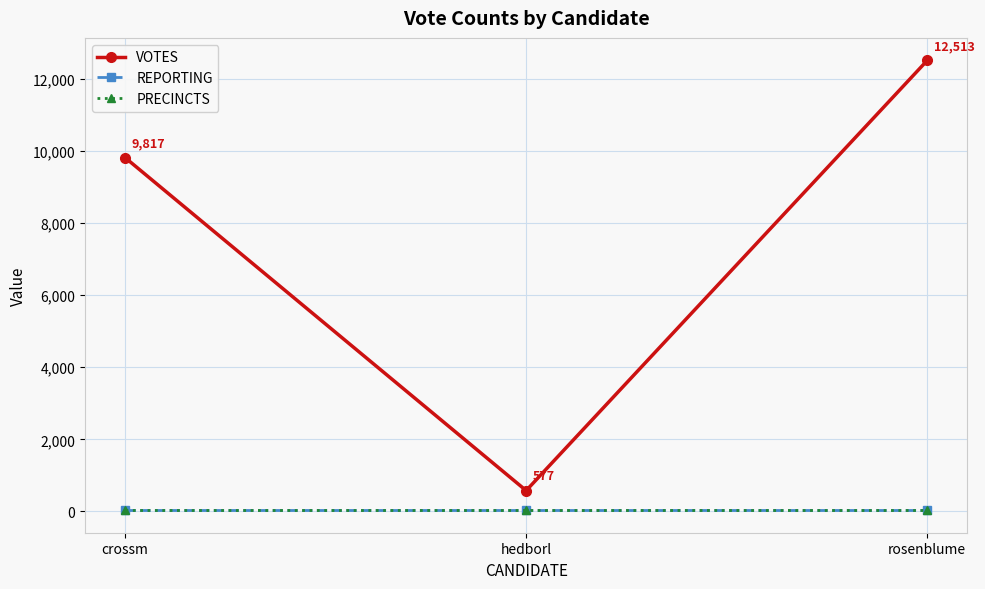

Does the chart display data point markers on the line(s)?

Yes